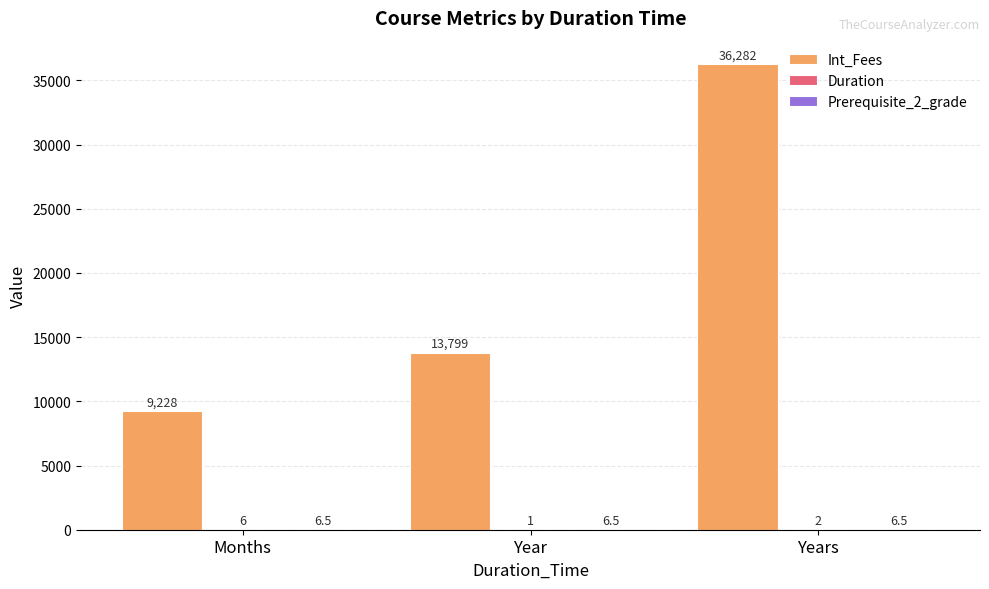

How many groups of bars are there?

3